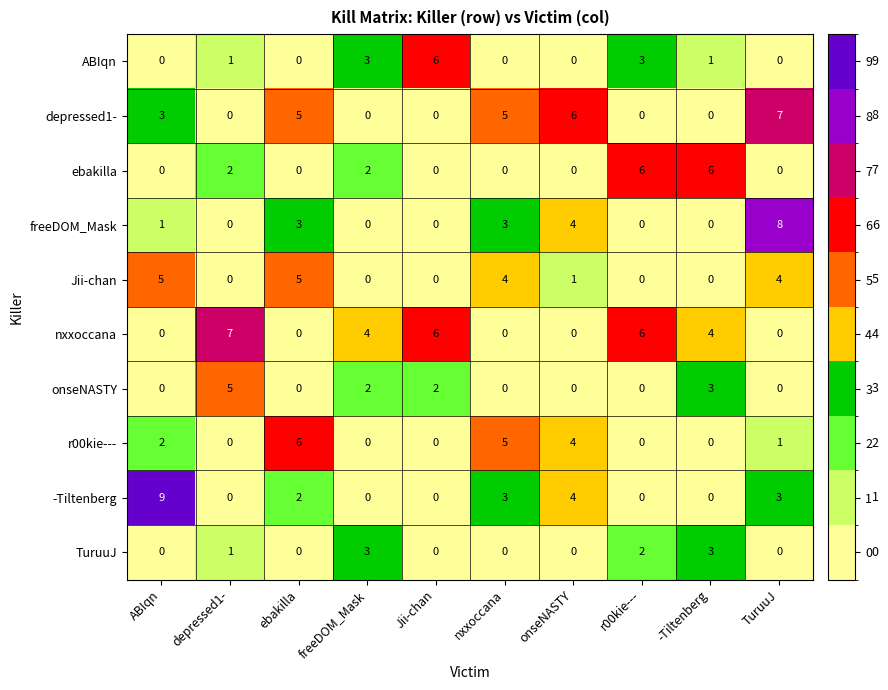

How many distinct data groups are displayed?

10